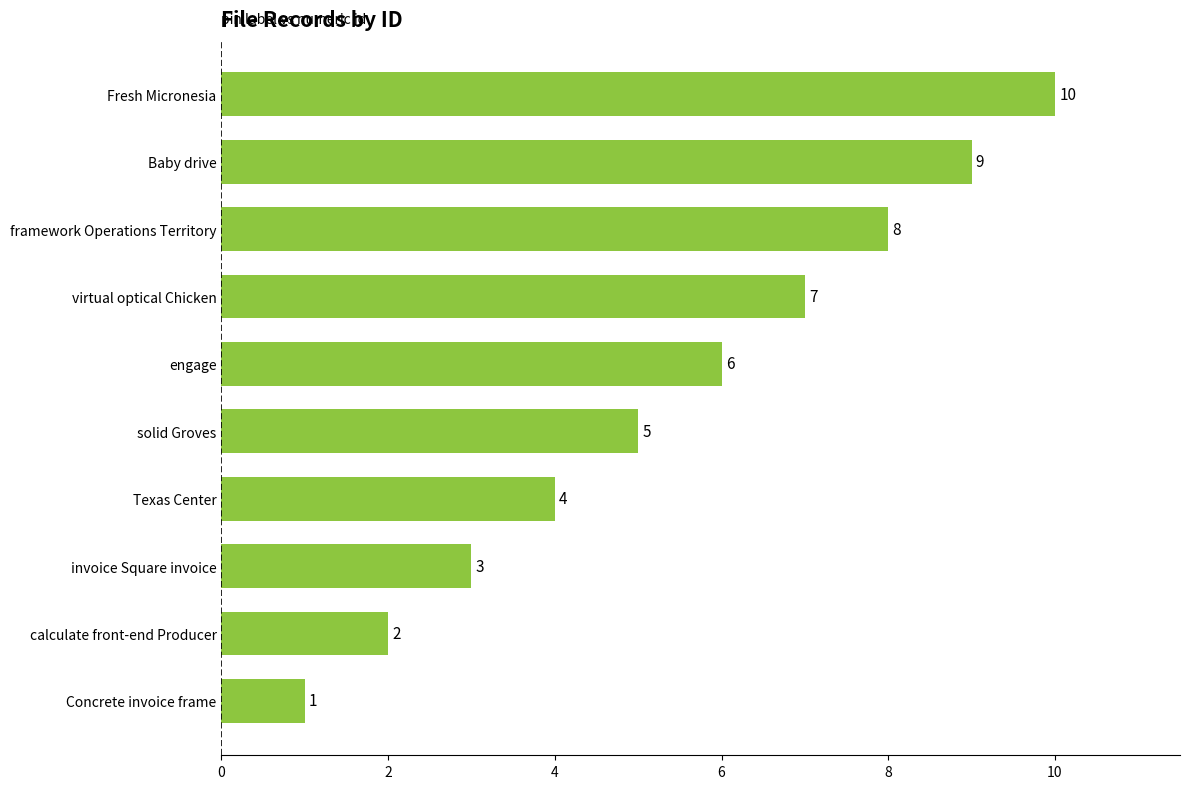

What is the sum of all values?

55